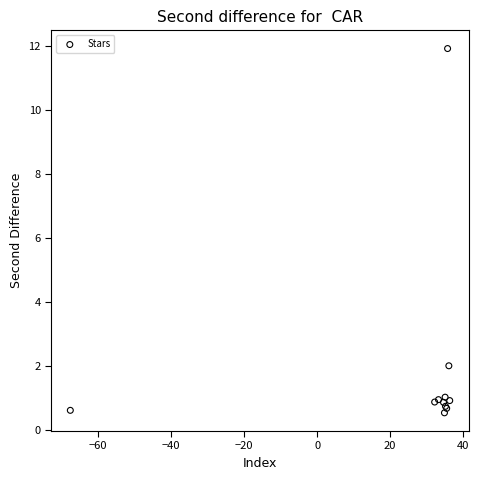

What Y value in the scatter plot is closest to 6?

2.0